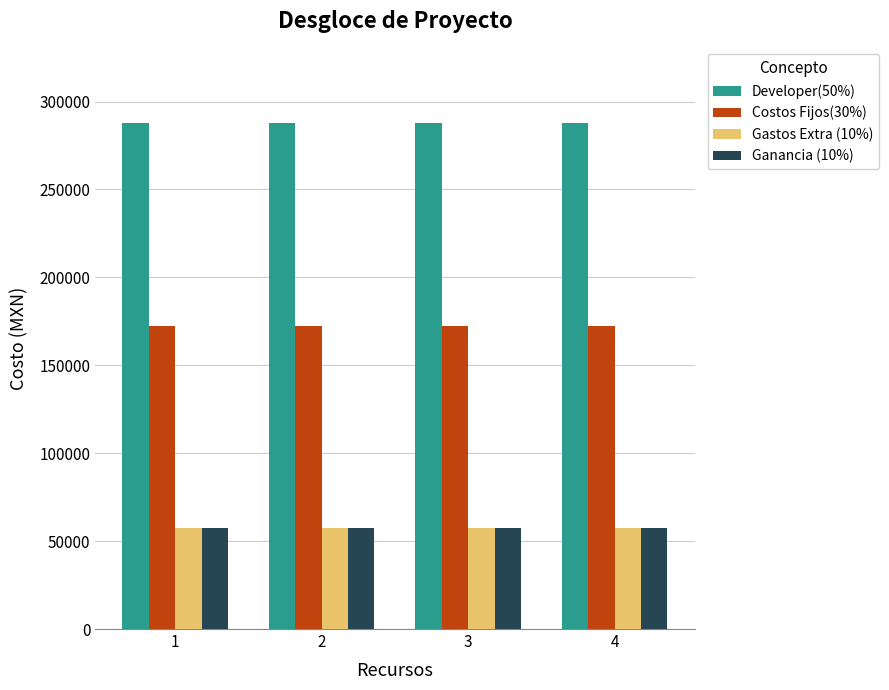

Is the value of Developer(50%) at 3 greater than the value of Gastos Extra (10%) at 2?

Yes